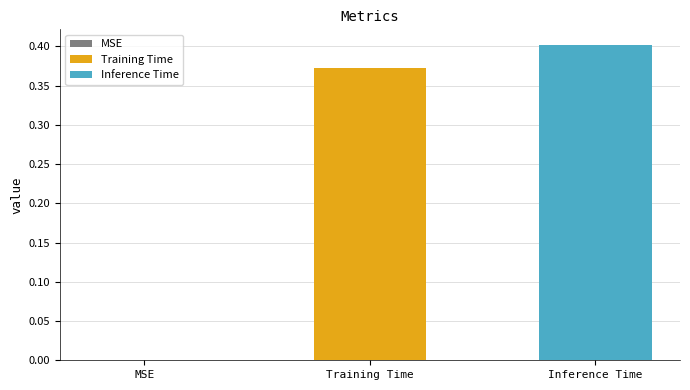

Which series has the widest spread of values?

Training Time